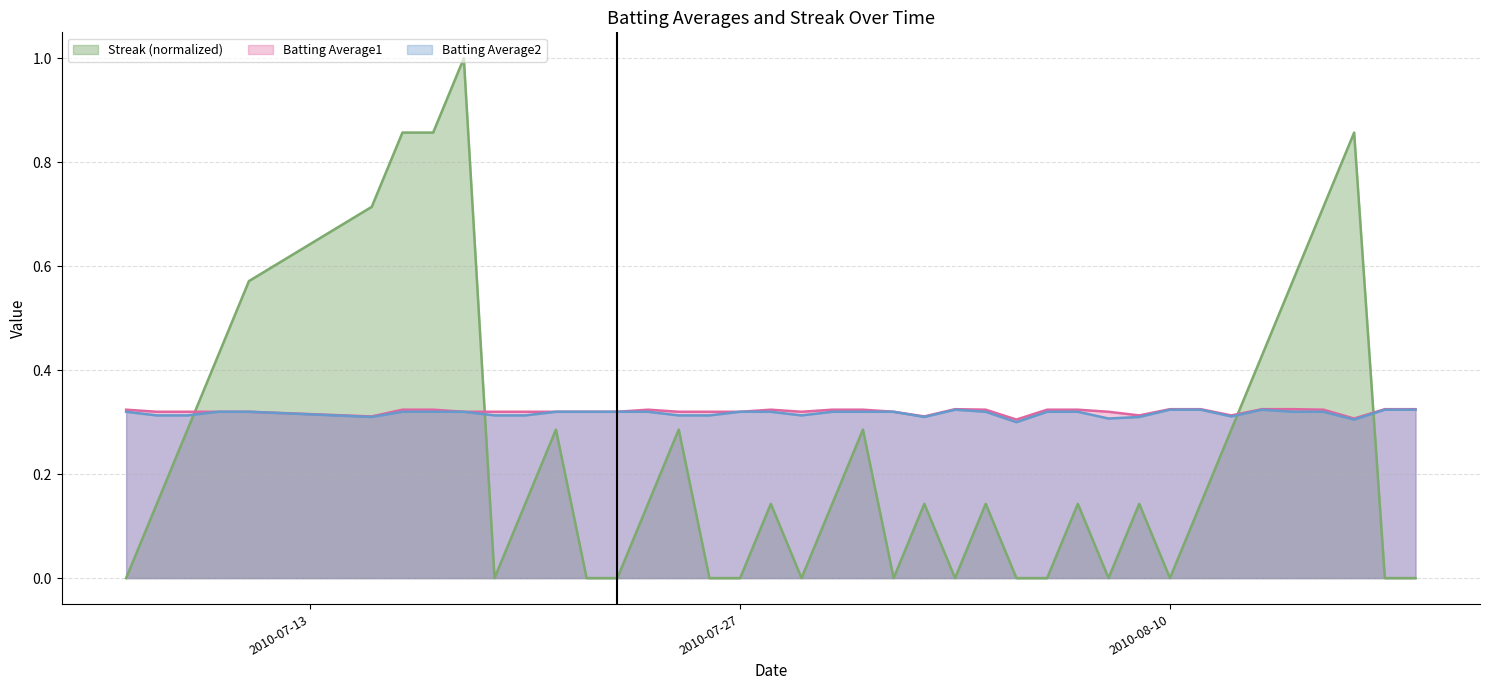

Which series has the largest total across all categories?

Batting Average1